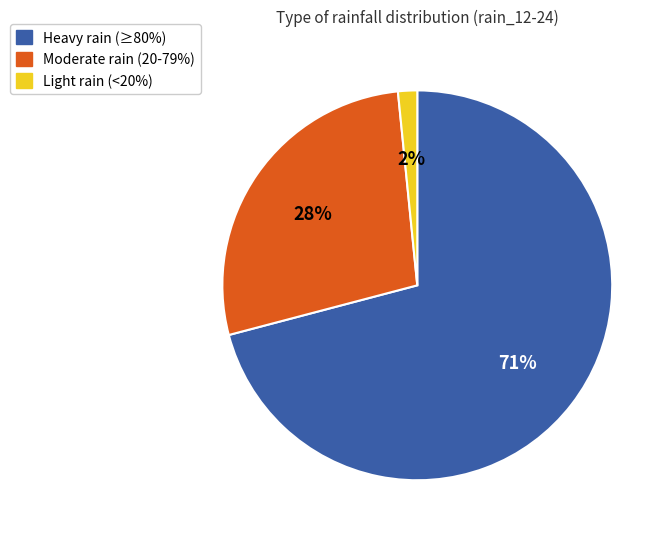

Is there any slice that represents more than half of the pie?

Yes